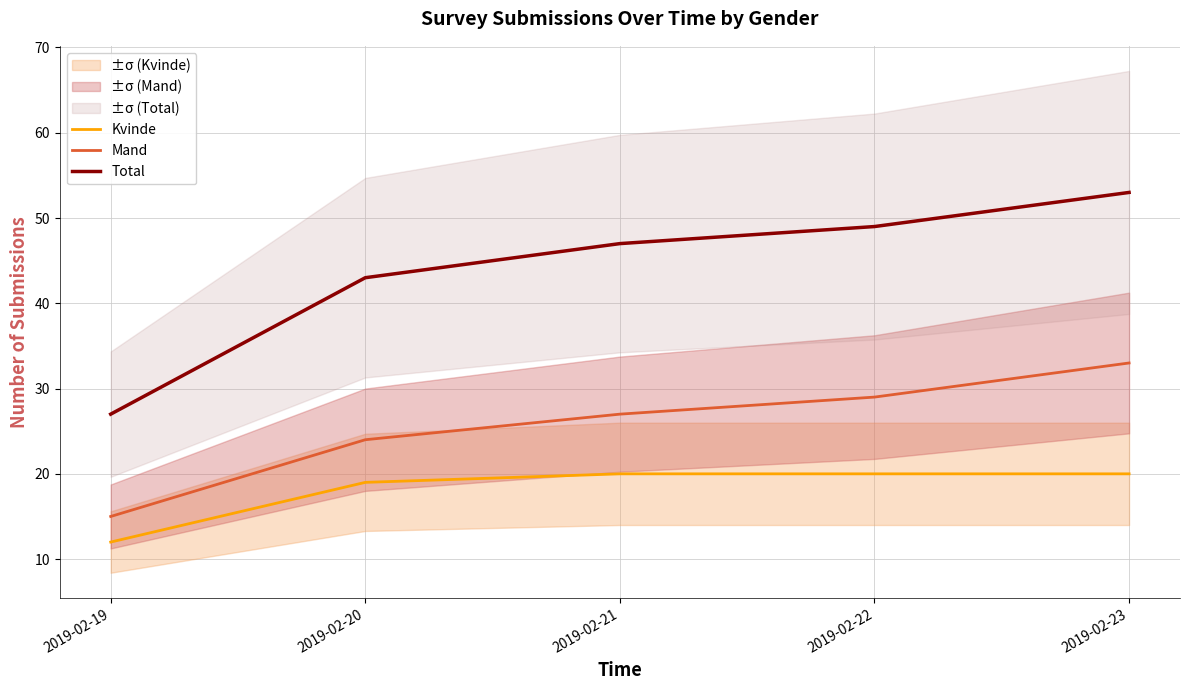

Which series changed the most between 2019-02-20 and 2019-02-23?

Total